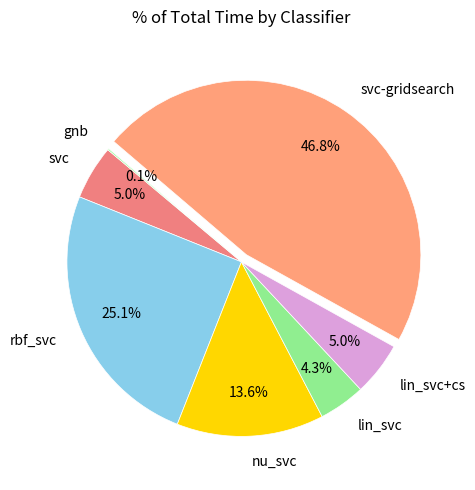

Which category has the biggest portion of the pie?

svc-gridsearch